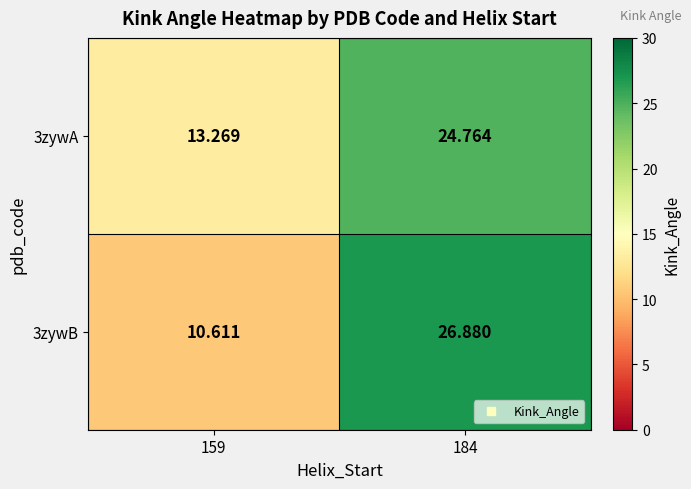

Is the value of 3zywA at 184 greater than the value of 3zywB at 184?

No